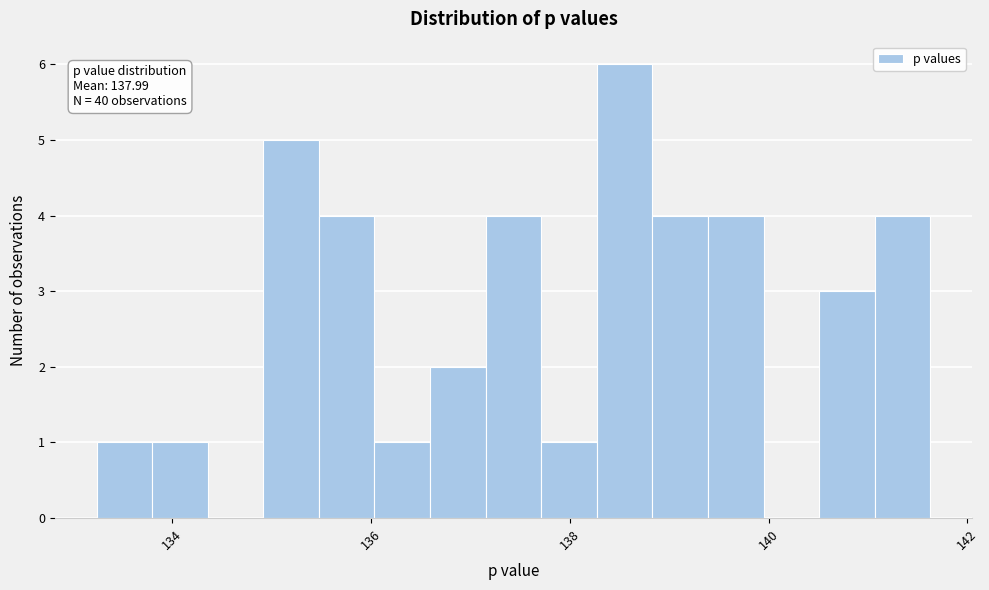

Read against the x-axis, roughly where is the centre of the tallest bar?

138.6